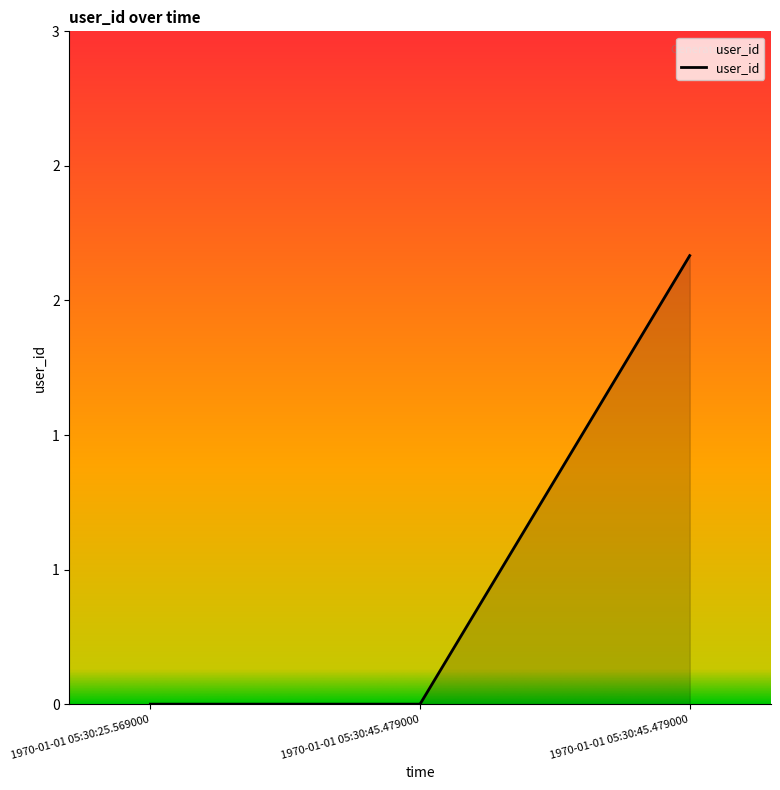

The value at 1970-01-01 05:30:45.479000 is 3. True or false?

False